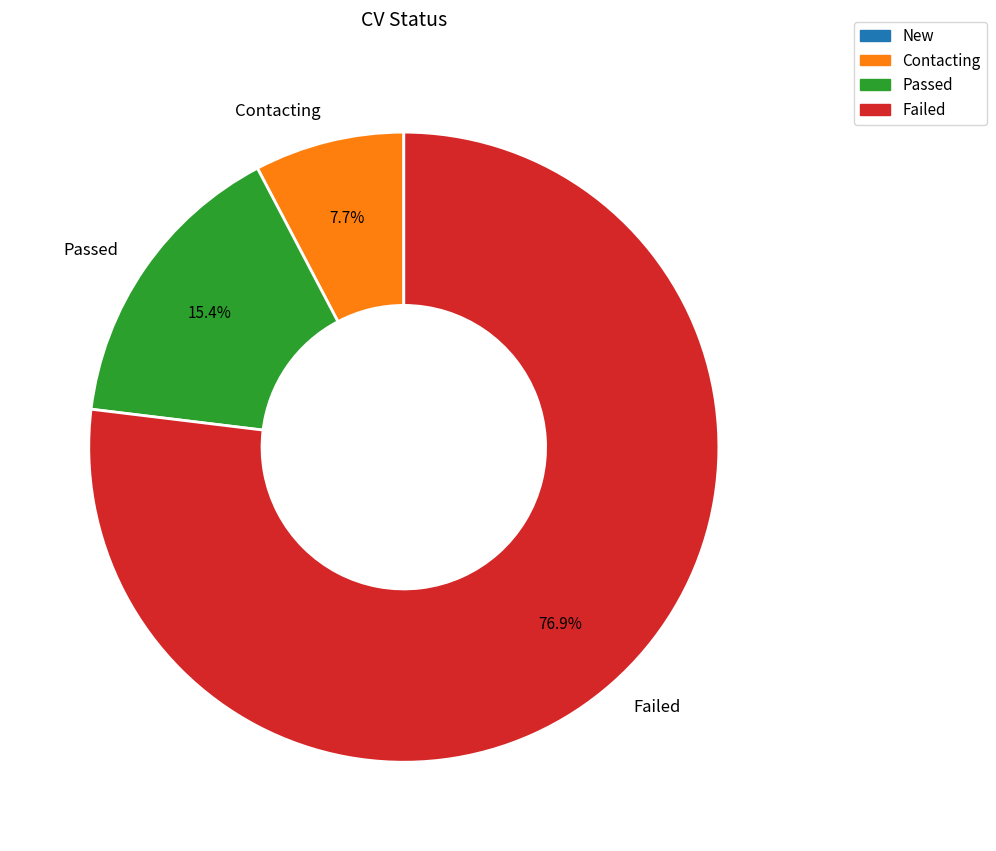

Rank the categories by value from highest to lowest.

Failed, Passed, Contacting